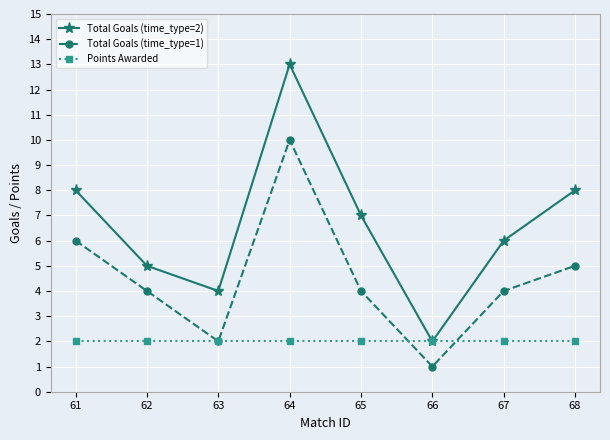

Which series changed the most between 62 and 63?

Total Goals (time_type=1)